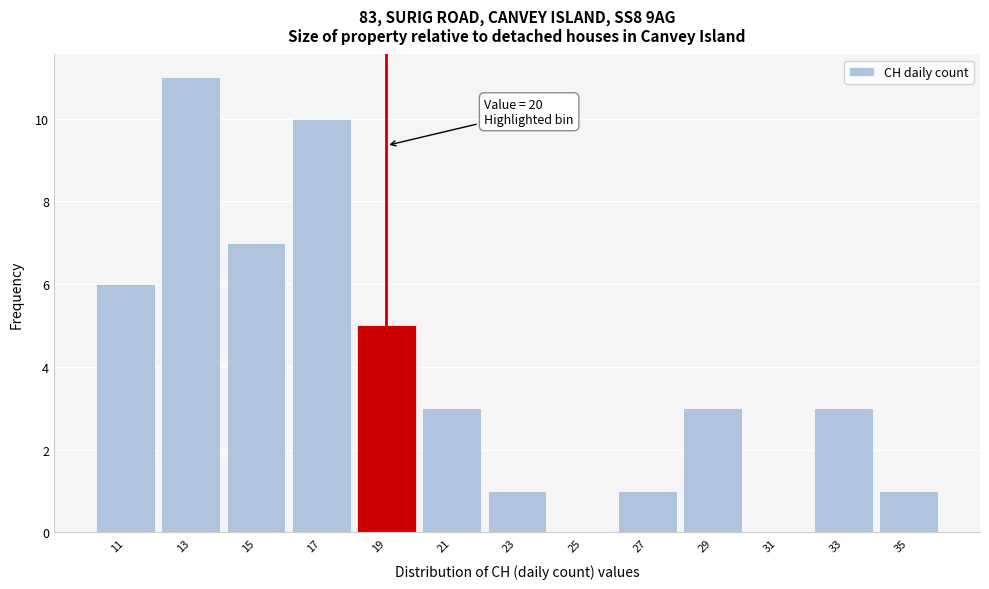

Reading left to right, extract all data points from this chart.

11=6	13=11	15=7	17=10	19=5	21=3	23=1	25=0	27=1	29=3	31=0	33=3	35=1